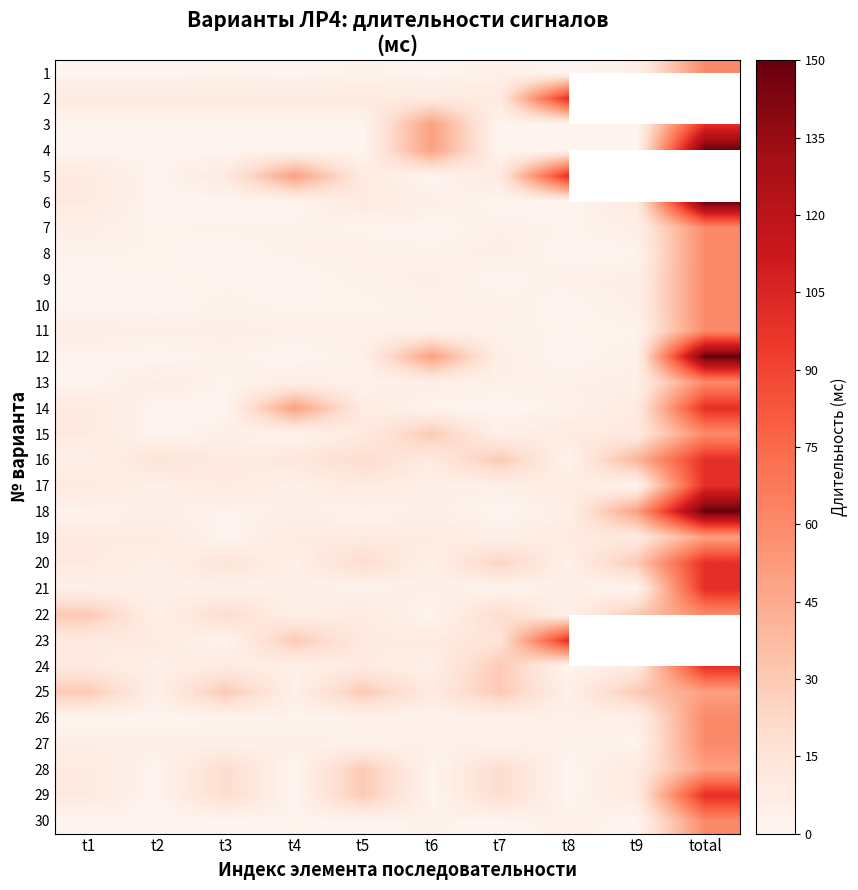

Is it true that 20 equals 15.0 at t3?

True